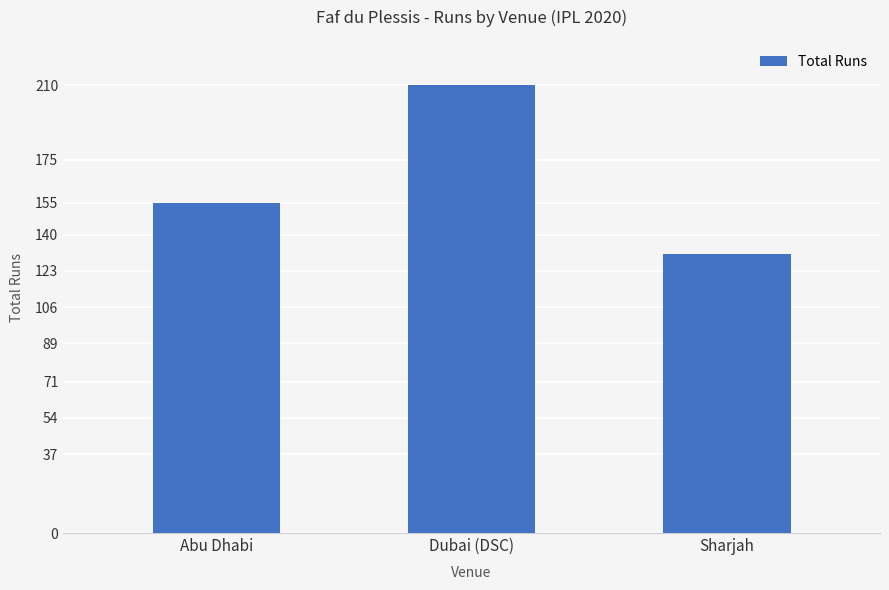

The chart shows a value of 155 at Abu Dhabi. True or false?

True